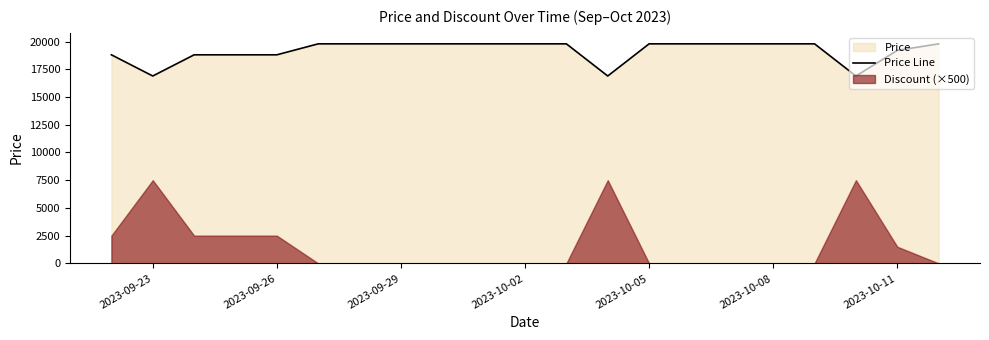

What is the difference between the second highest and minimum values?

2900